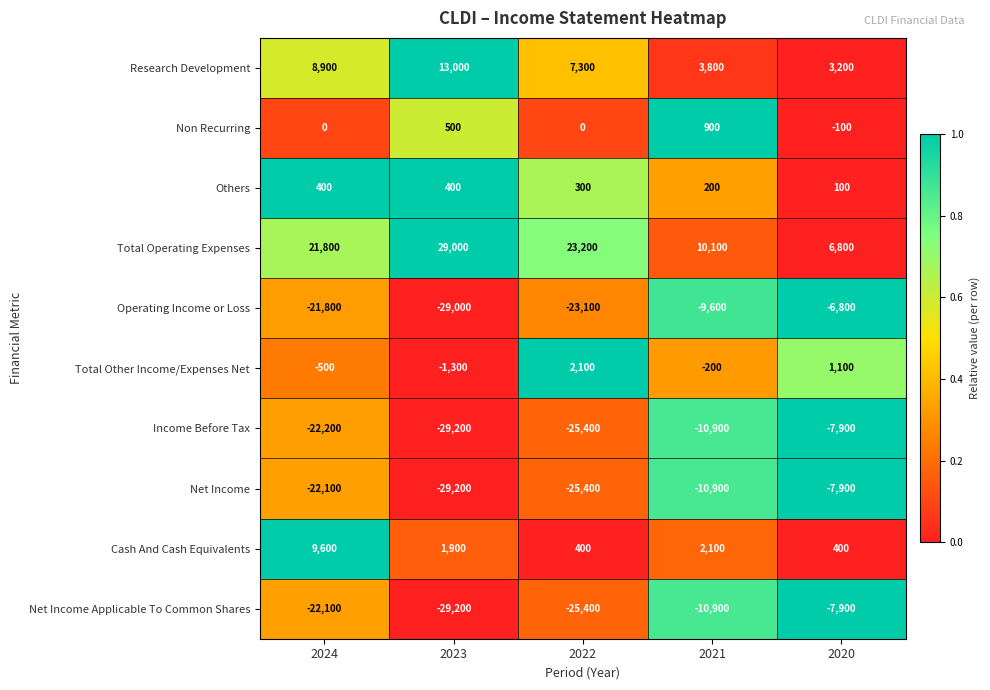

Read the Operating Income or Loss value at 2024, to the nearest 10.

-21800